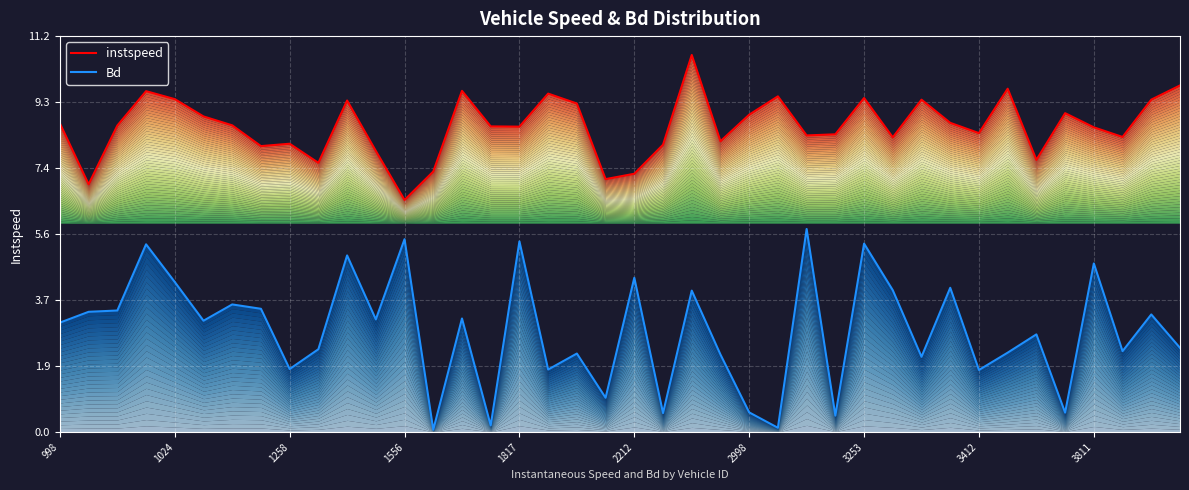

In instspeed, how many points are higher than both neighbors (excluding endpoints)?

11